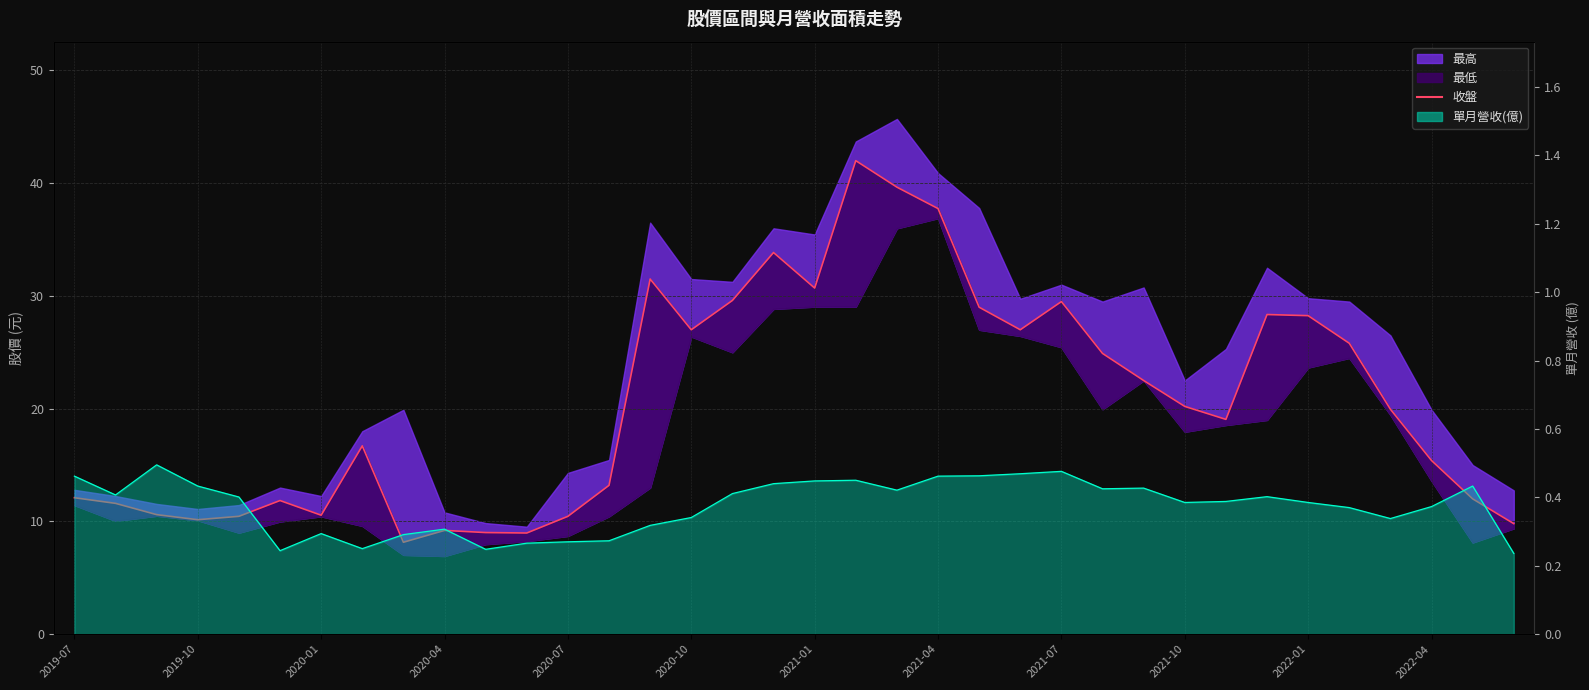

How many interior local peaks (higher than both neighbors) does the data have?

8